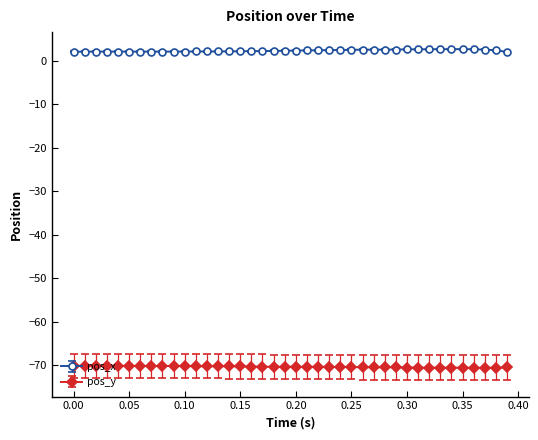

Rank the series by their maximum value, from highest to lowest.

pos_x, pos_y